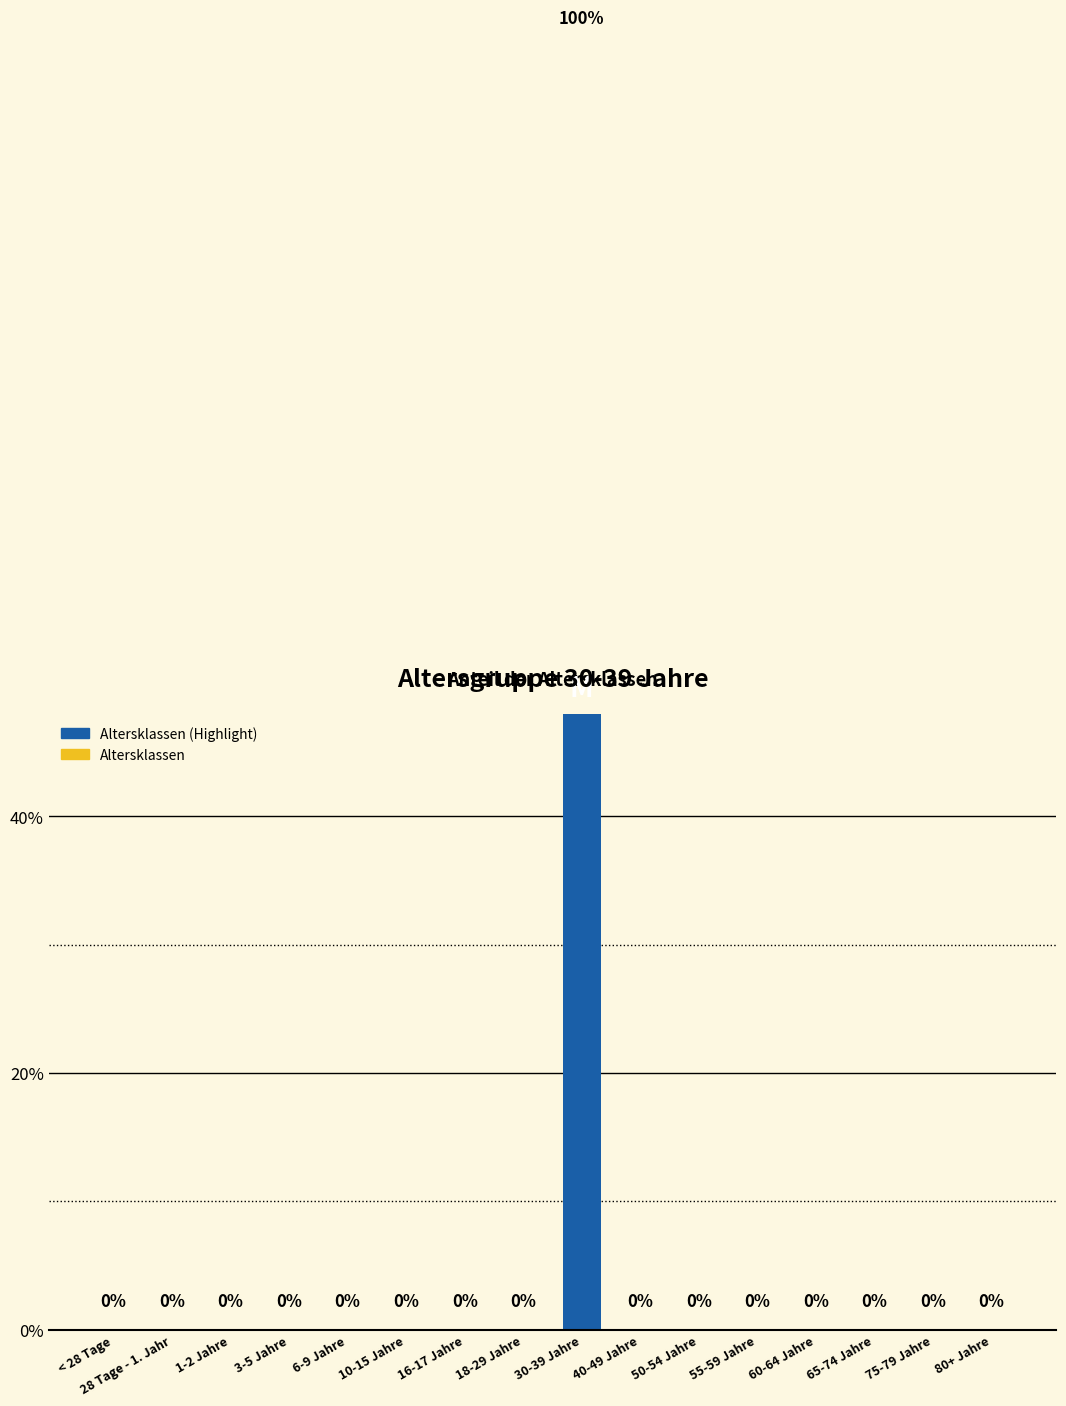

How many positive values are there?

1